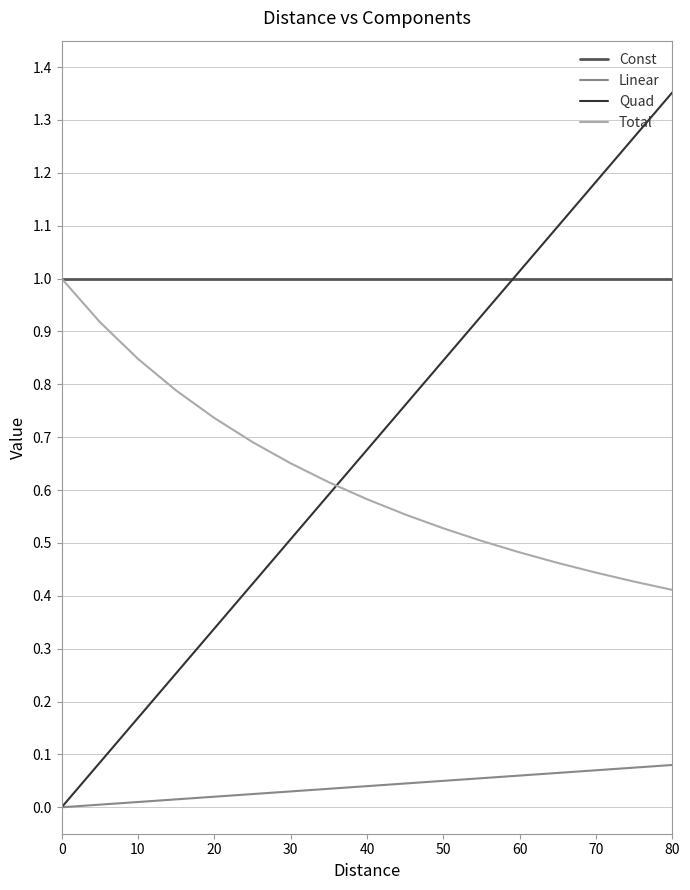

Which series has the largest range (max minus min)?

Quad